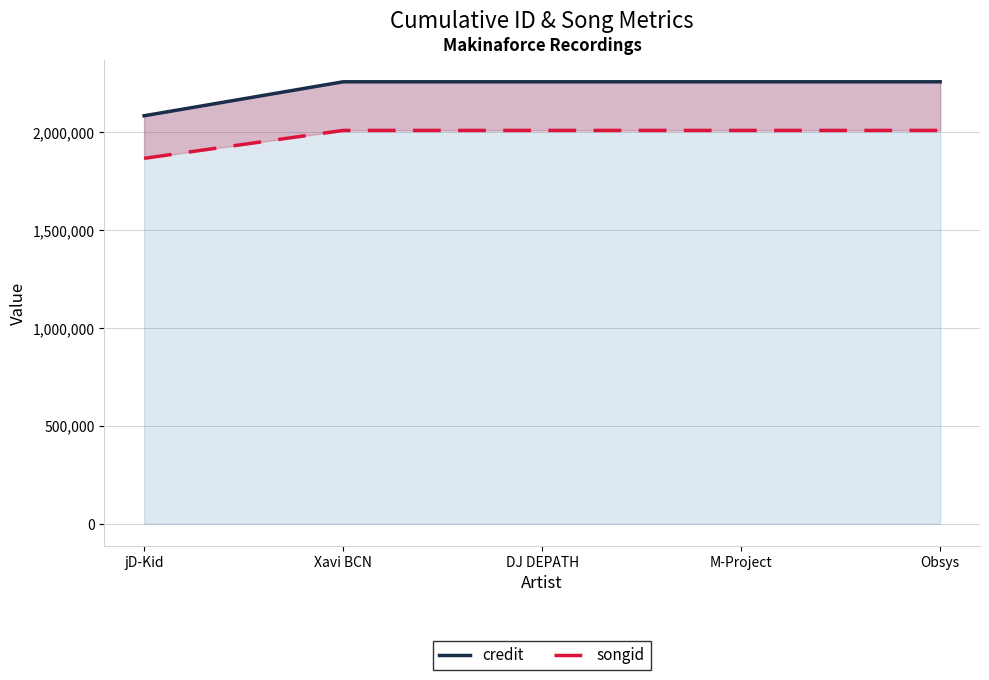

What is the value of the songid point at the 4th from the left?

2008808